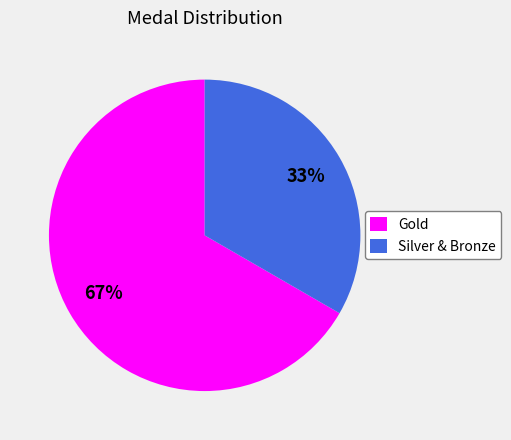

The Gold slice represents 67% of the pie. True or false?

True